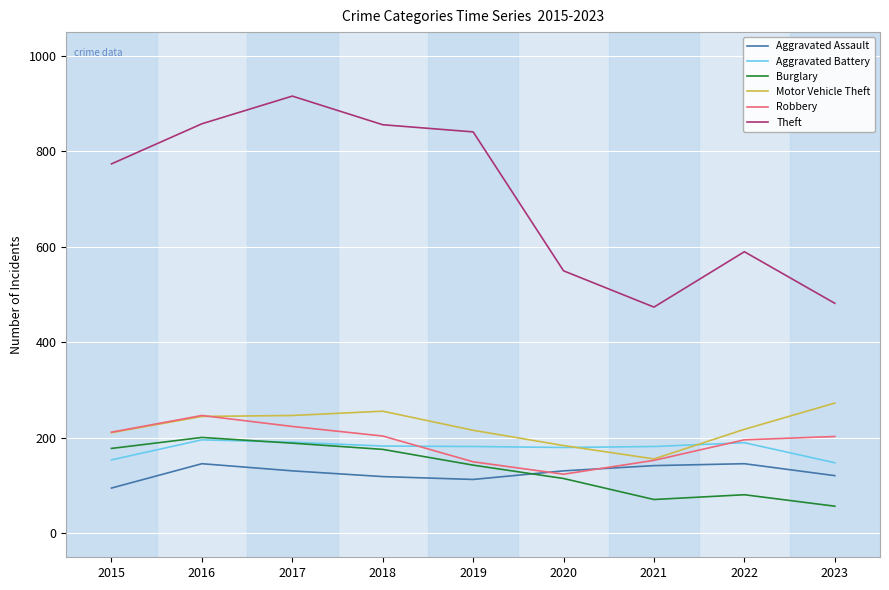

What is the sum of all Aggravated Battery values?

1606